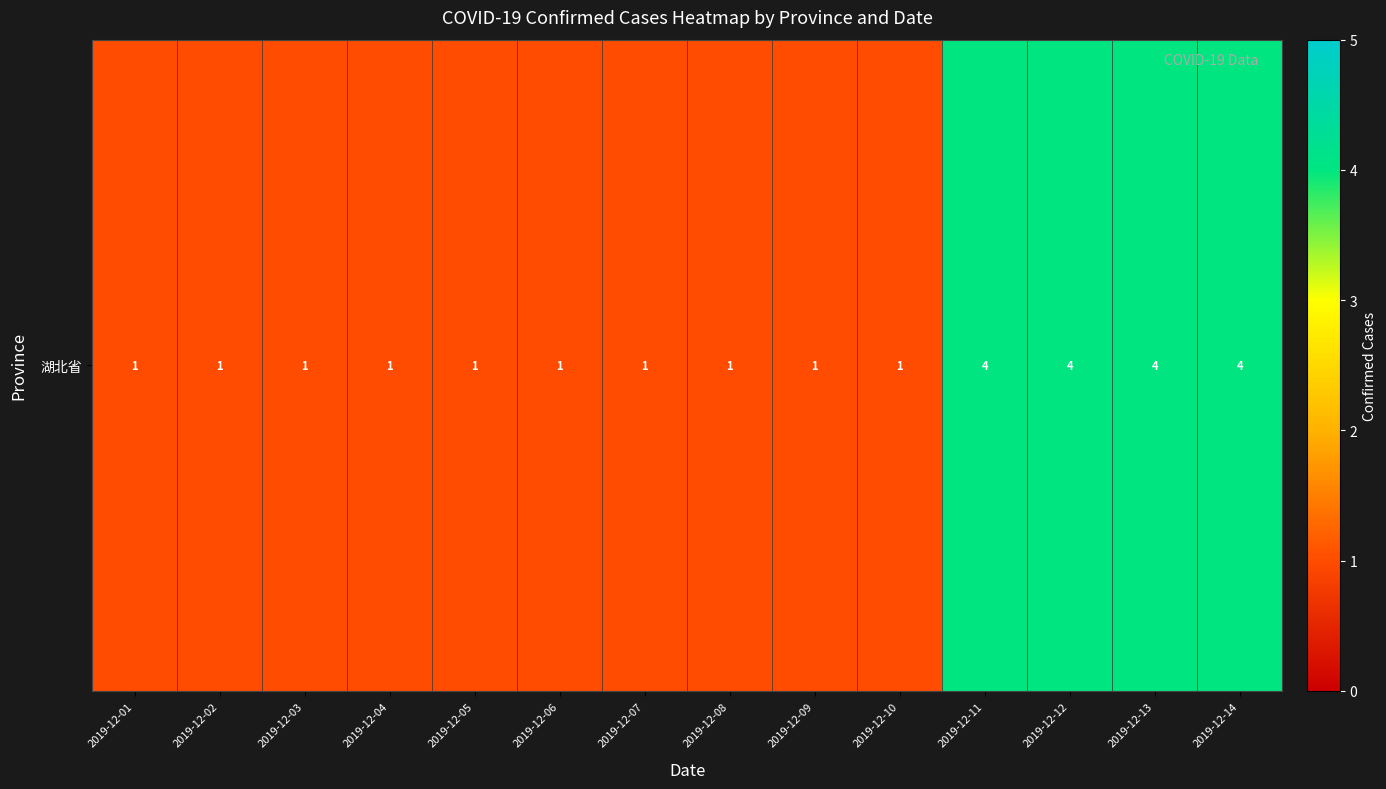

What is the sum of all values?

26